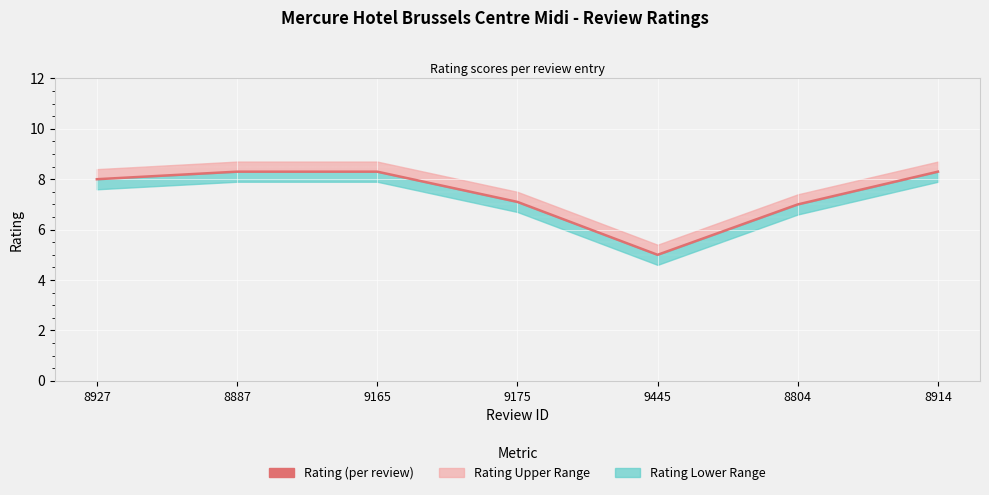

What is the sum of all values?

52.0